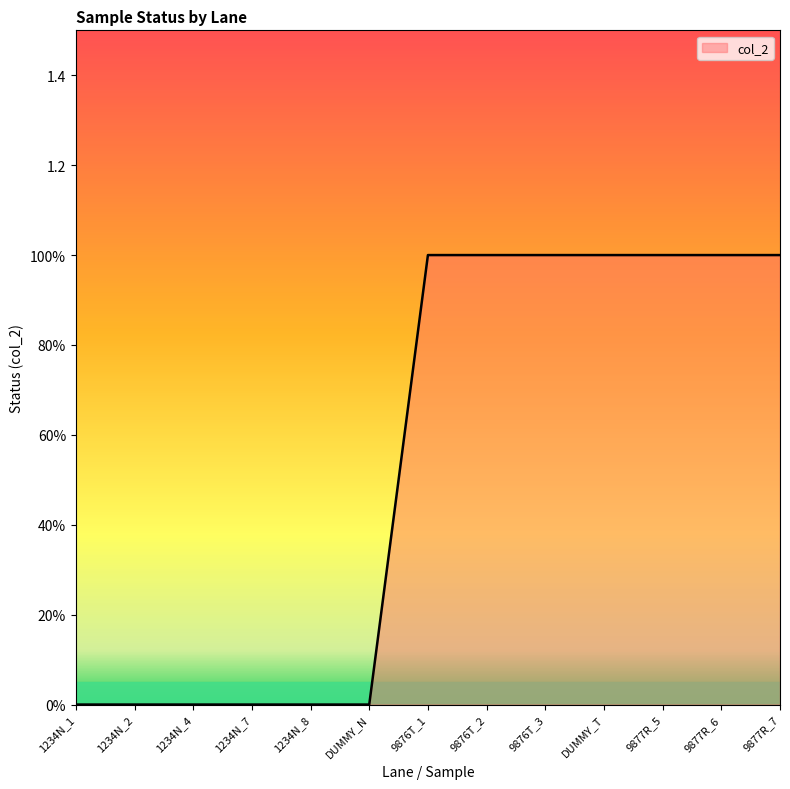

At which category does the chart reach its minimum across all series?

1234N_1